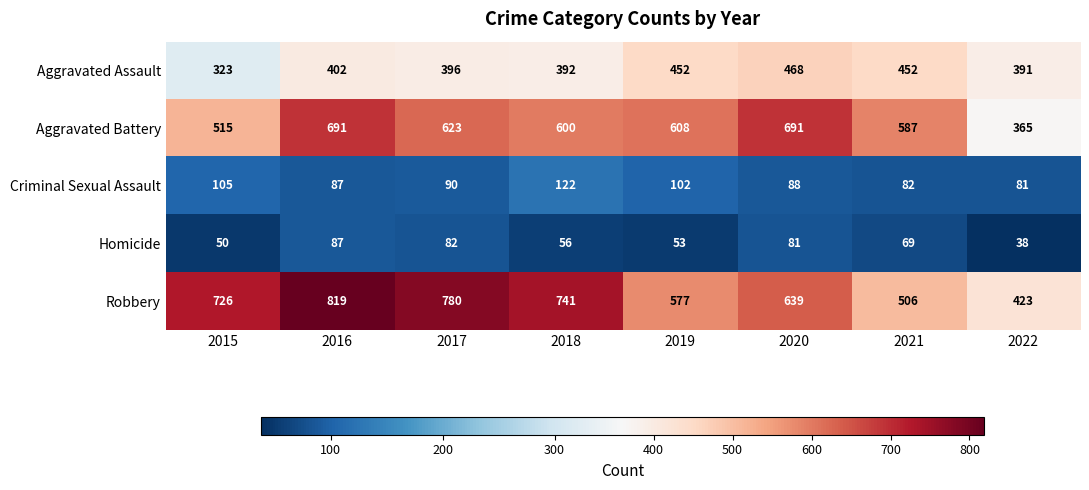

At how many categories does at least one series exceed 615?

5